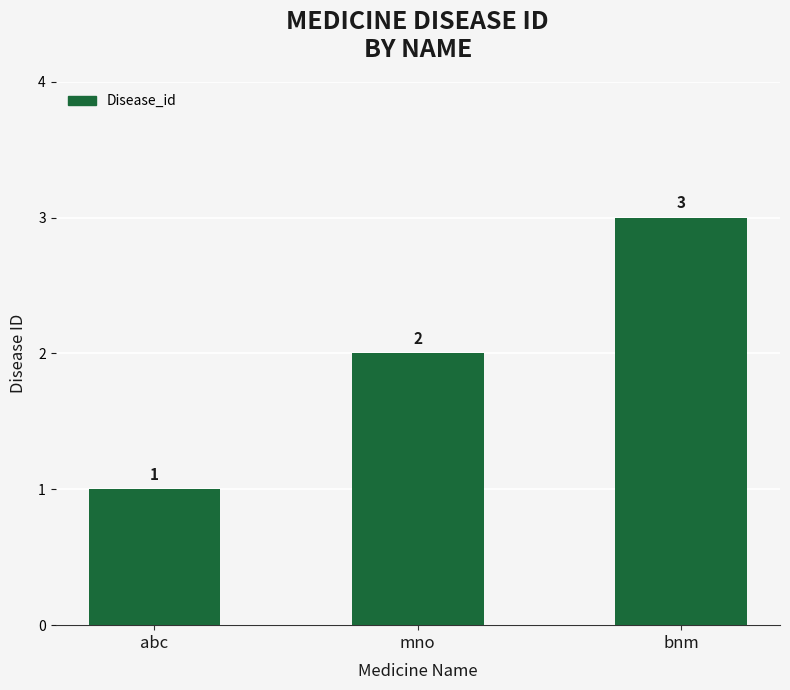

How many data points are less than 2?

1